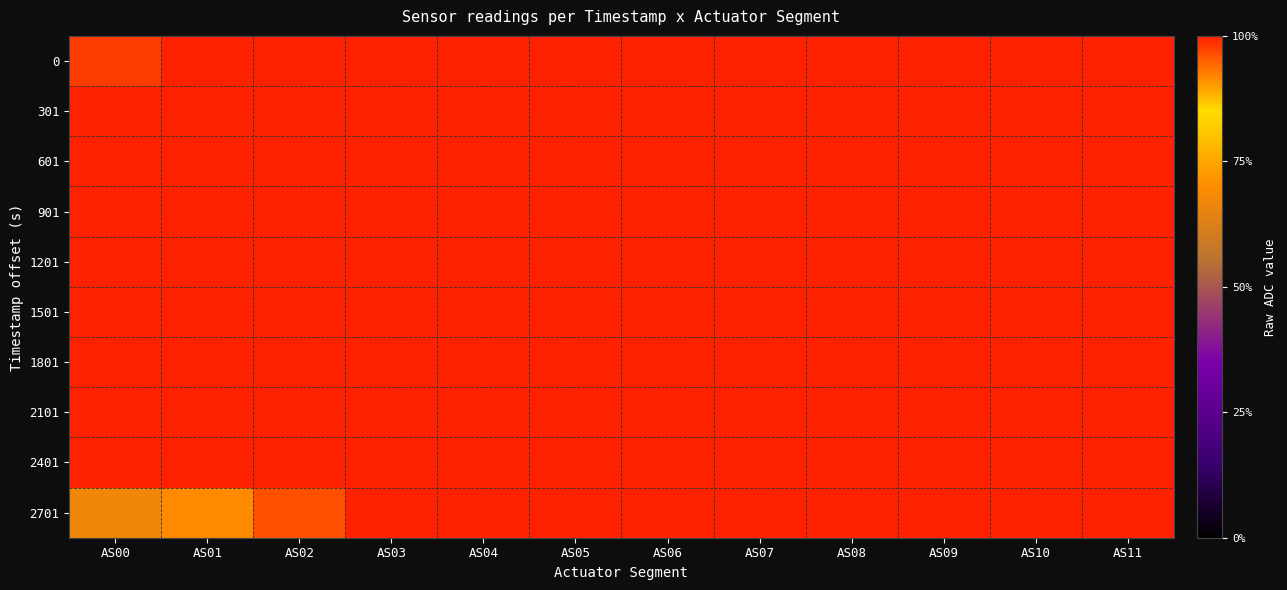

How many data points does each series have?

12